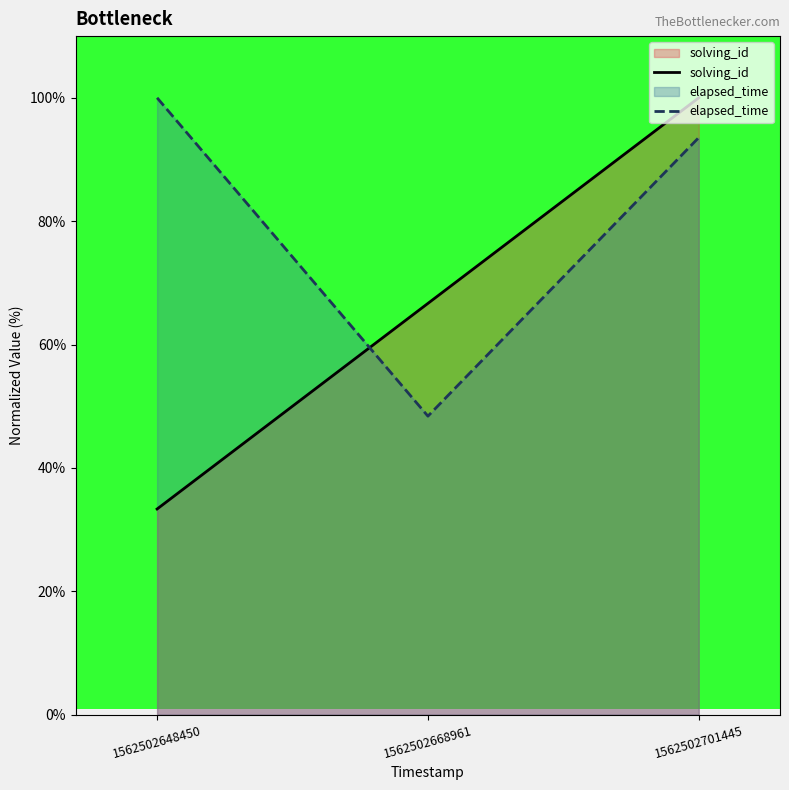

At which label does elapsed_time reach its minimum?

1562502668961